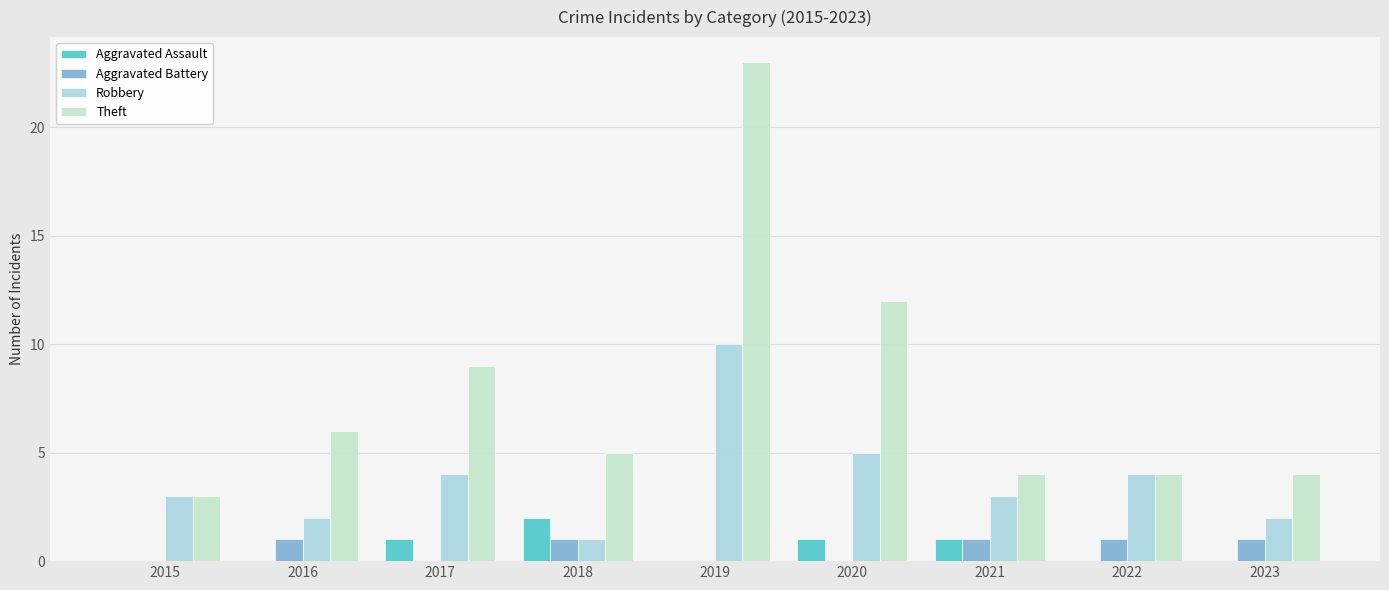

What is the greatest value displayed?

23